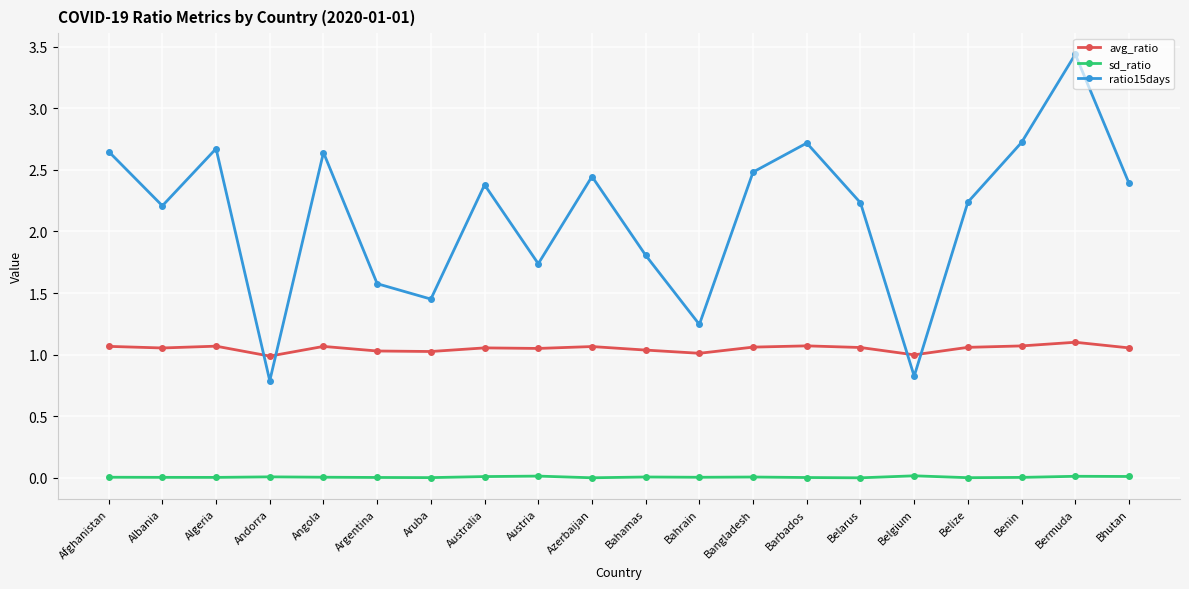

In ratio15days, how many points are higher than both neighbors (excluding endpoints)?

6